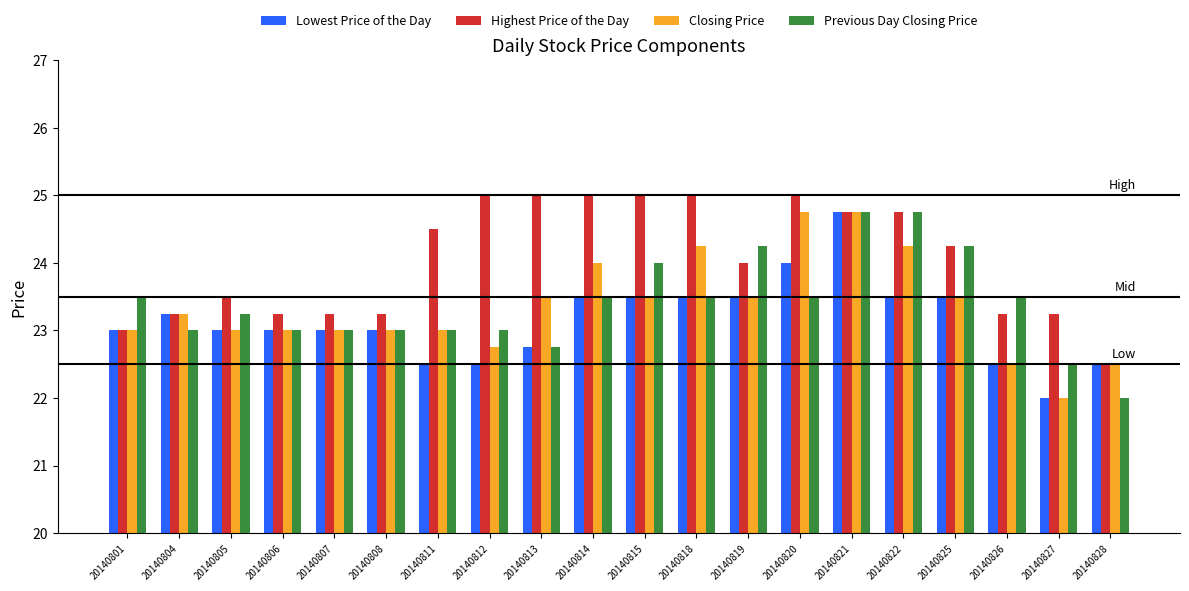

What is the spread (max minus min) of values at 20140828?

0.5